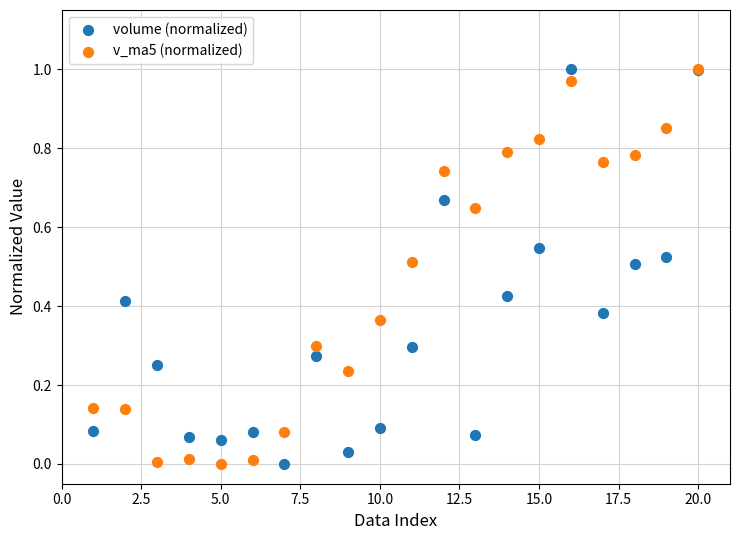

What are all the series names shown in the legend?

volume (normalized), v_ma5 (normalized)